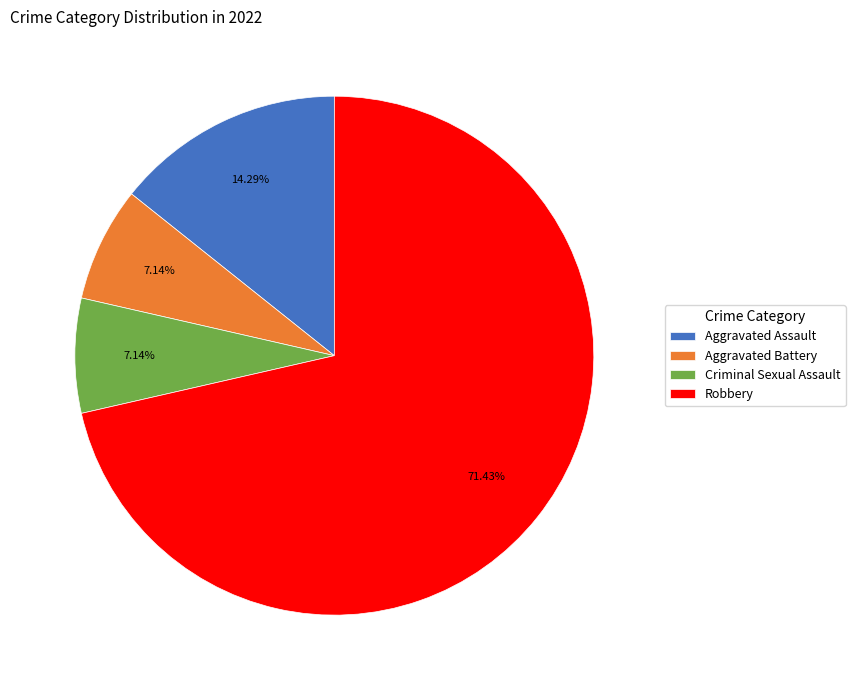

To the nearest percent, what is the combined percentage of Aggravated Assault and Criminal Sexual Assault?

21%